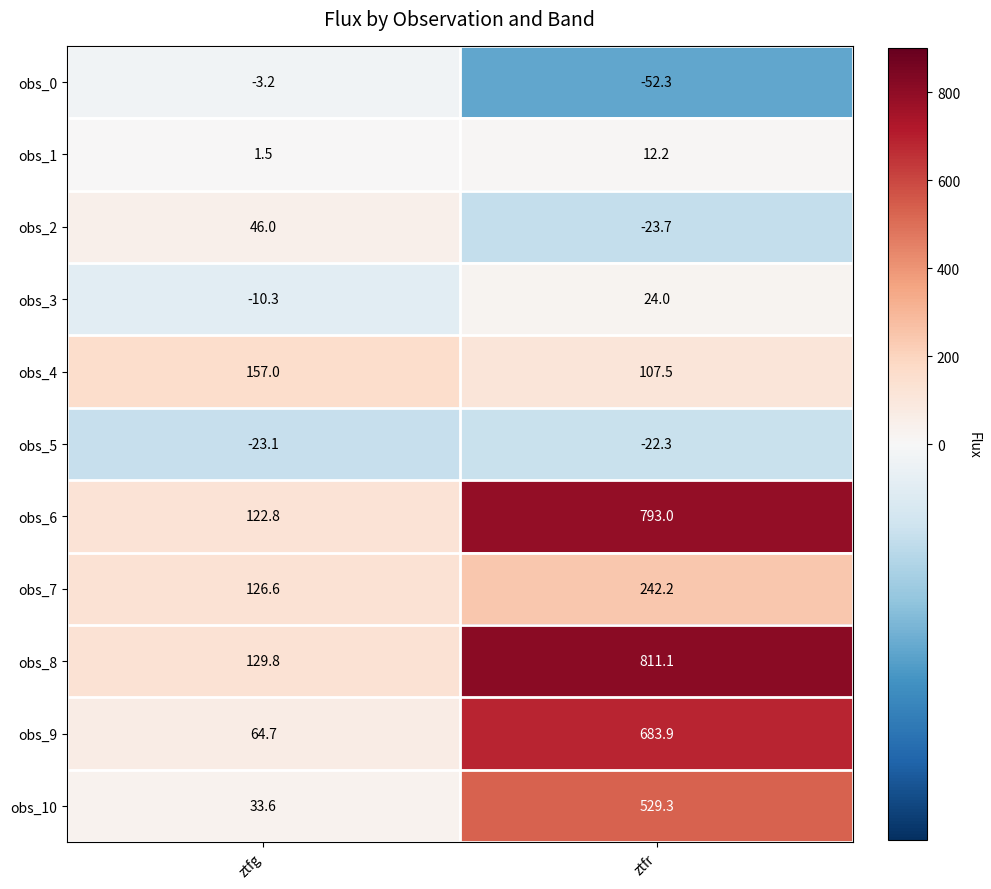

At ztfg, list the series in order from largest to smallest.

obs_4, obs_8, obs_7, obs_6, obs_9, obs_2, obs_10, obs_1, obs_0, obs_3, obs_5